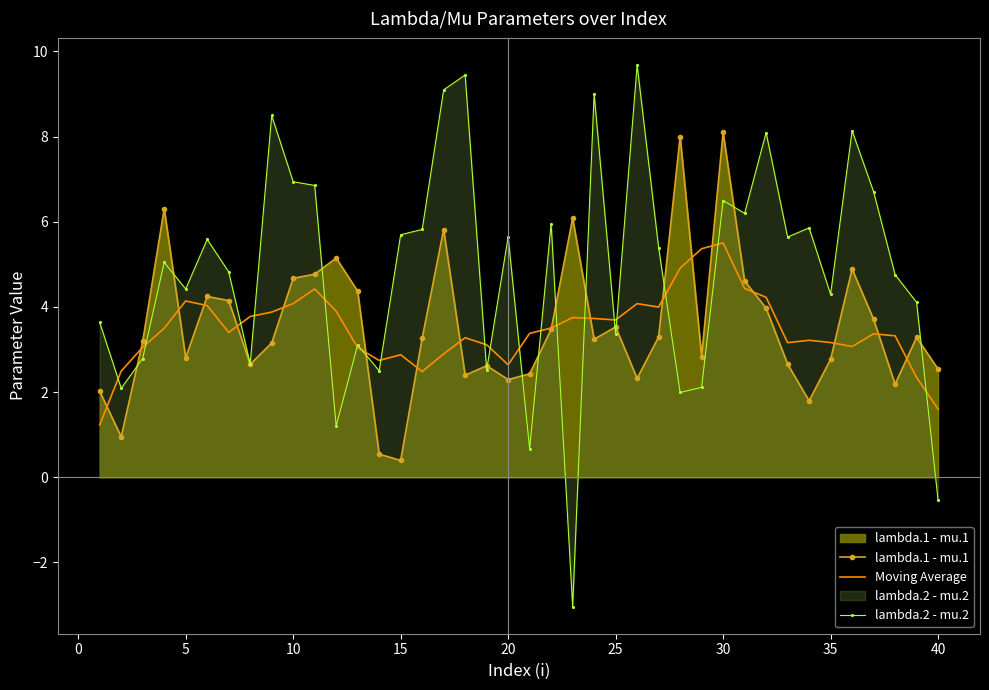

What is the highest value of the lambda.2 - mu.2 series?

9.7